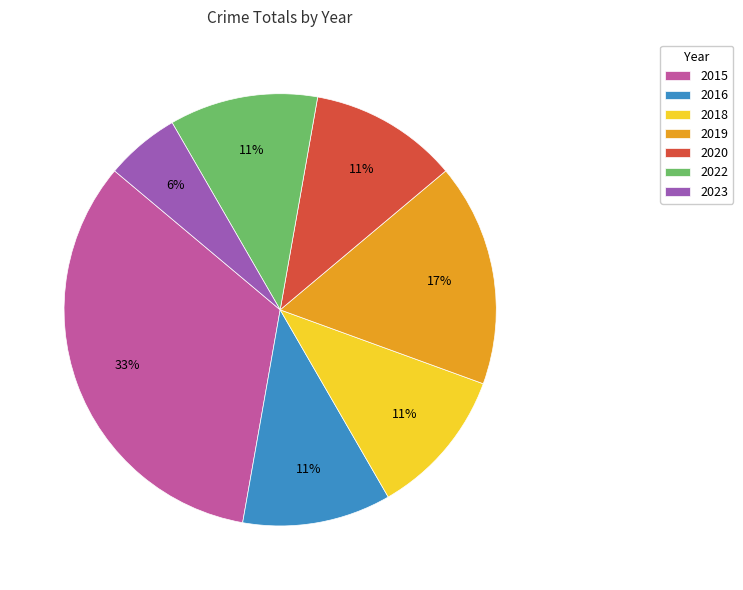

Is there any slice that represents more than half of the pie?

No